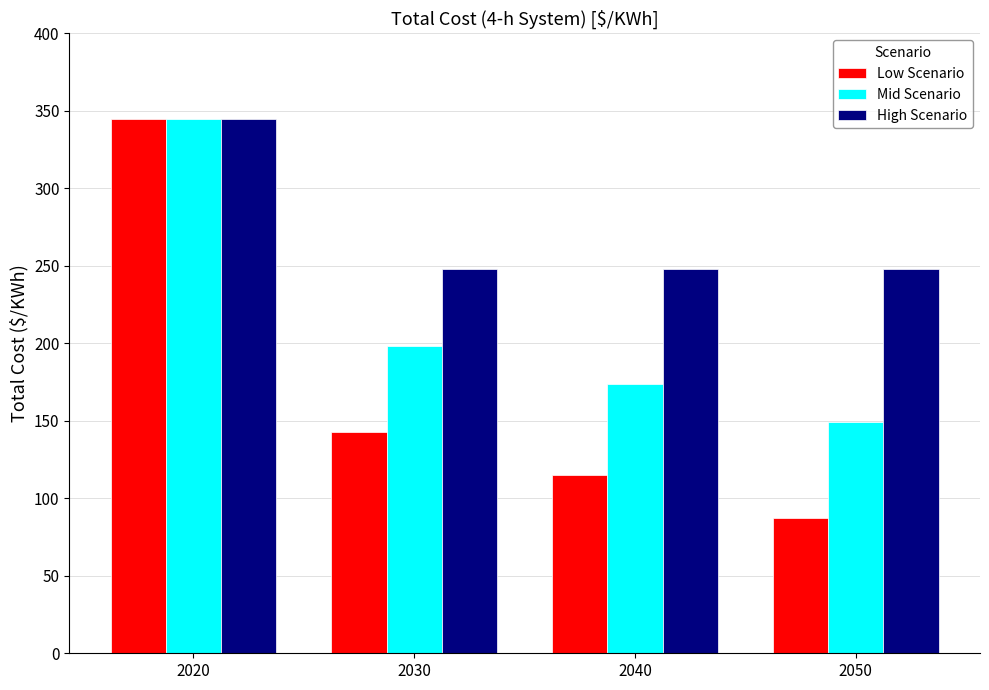

How many bars are there in each group?

3